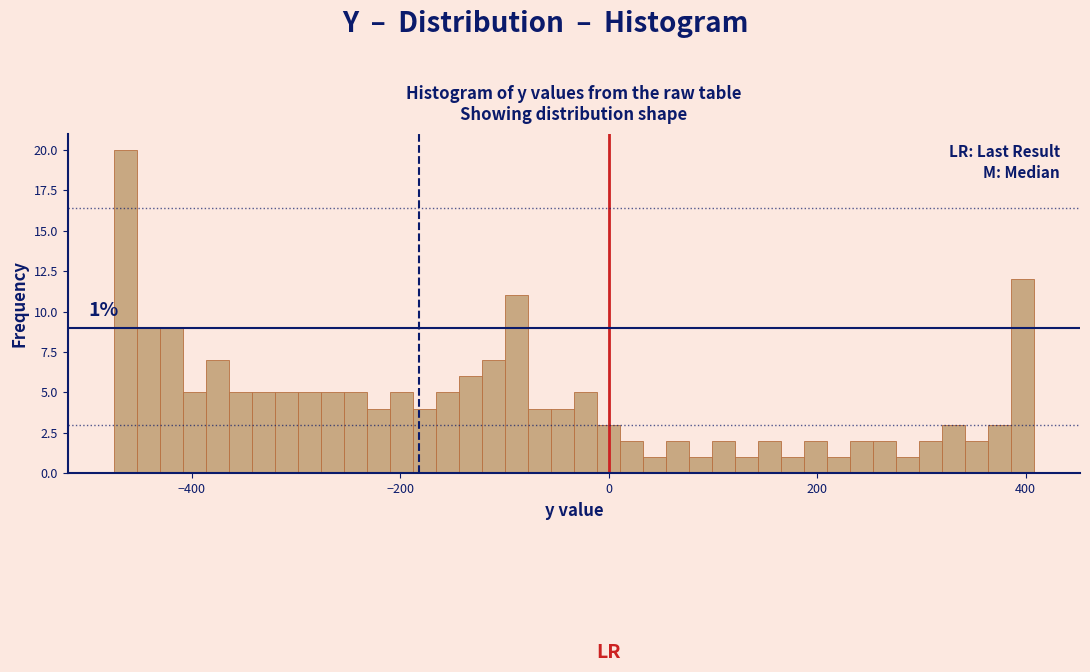

Read against the x-axis, roughly where is the centre of the tallest bar?

-460